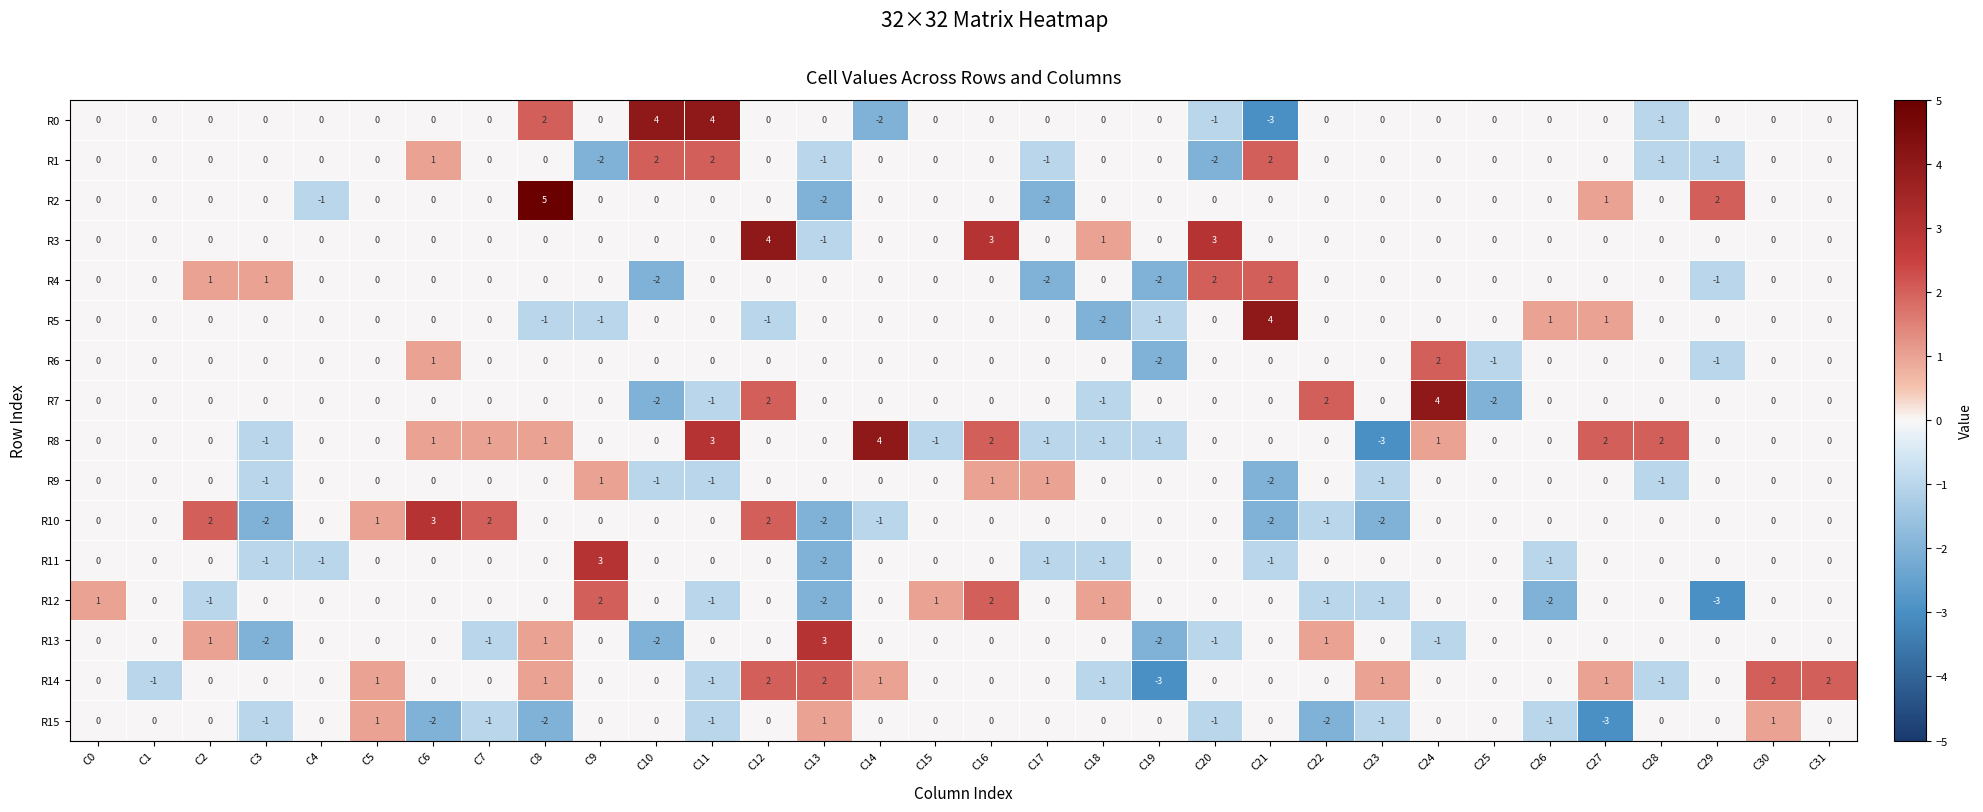

Which series changed the most between C4 and C12?

R3